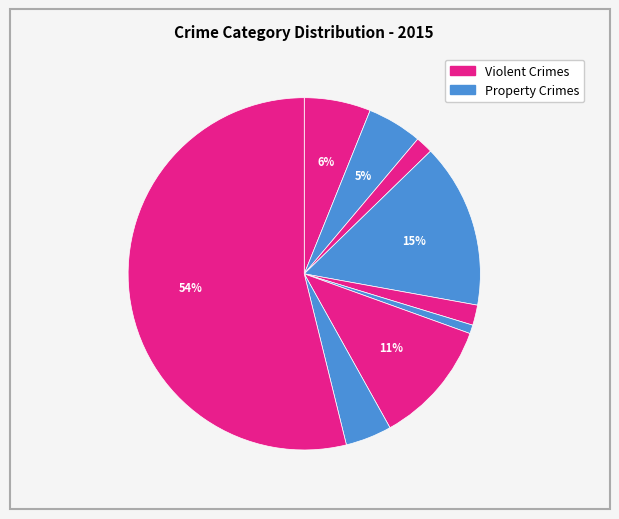

Count the number of slices in the pie.

9